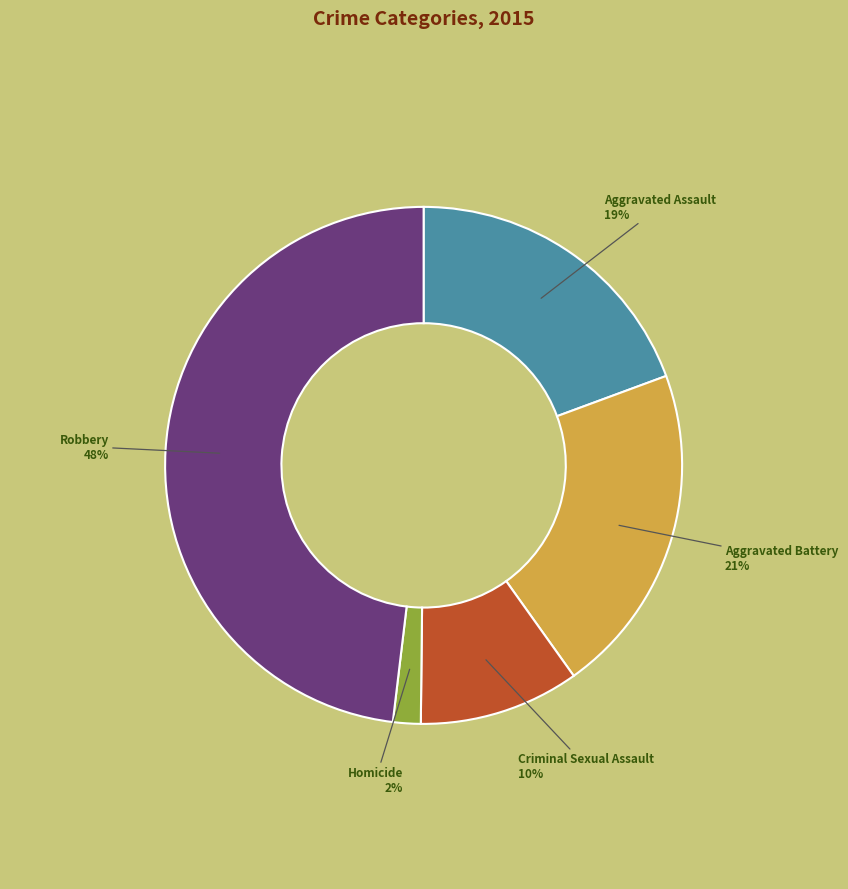

How many segments does this pie chart have?

5